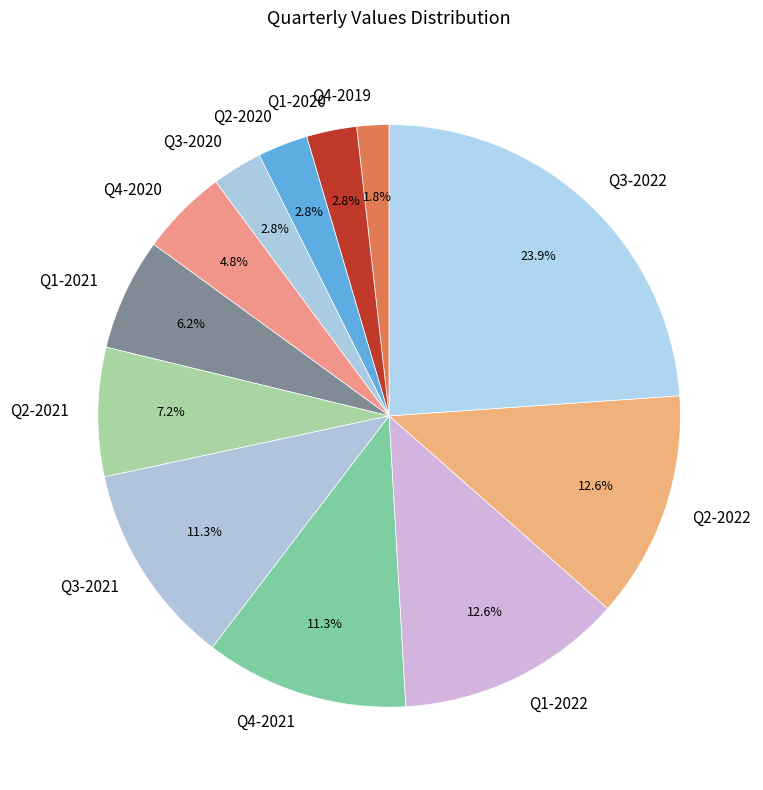

To the nearest percent, what is the combined percentage of Q1-2021 and Q2-2022?

19%